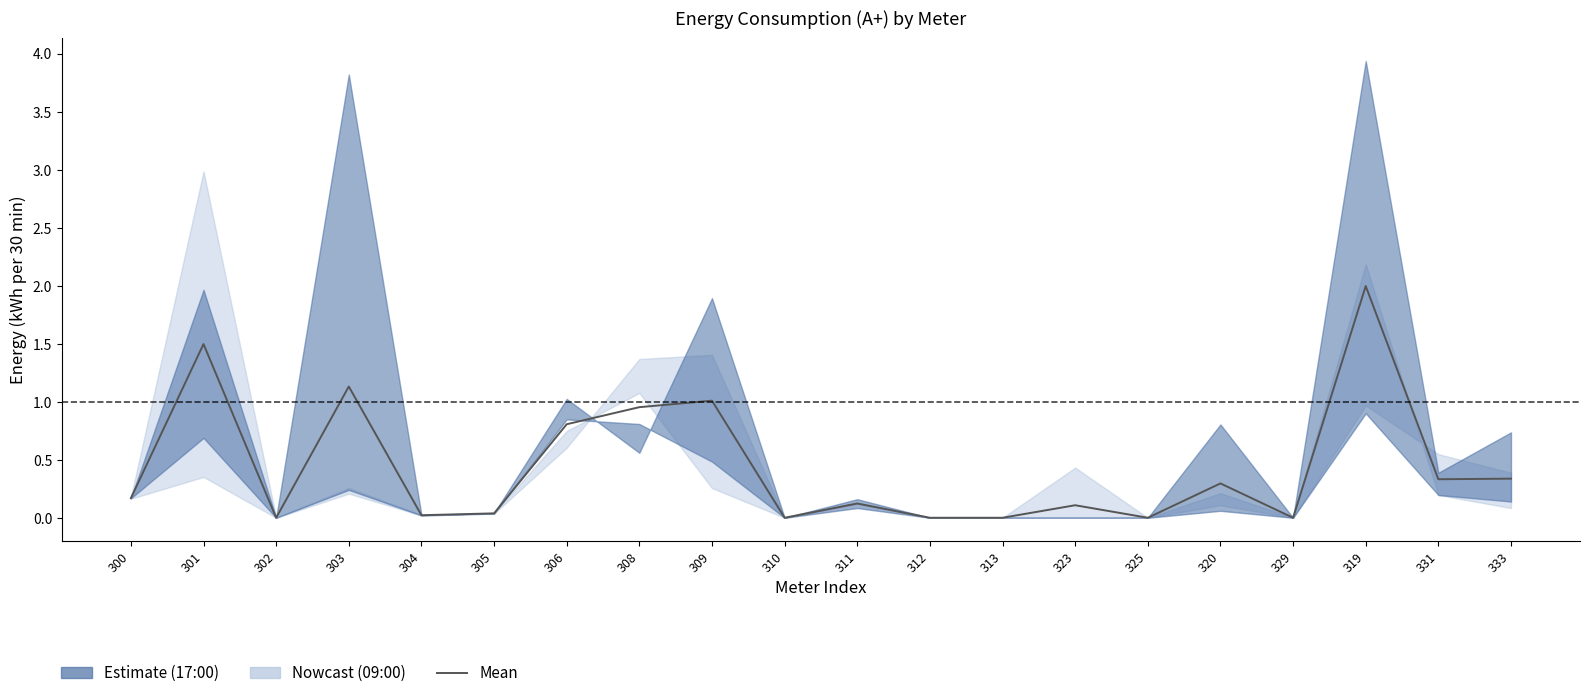

The chart shows a value of 0.3 at 333. True or false?

True